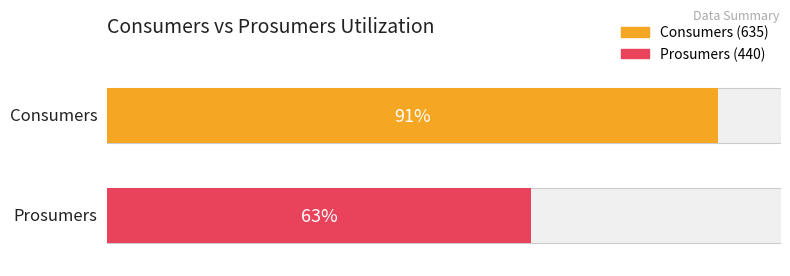

What is the maximum value for Consumers?

635